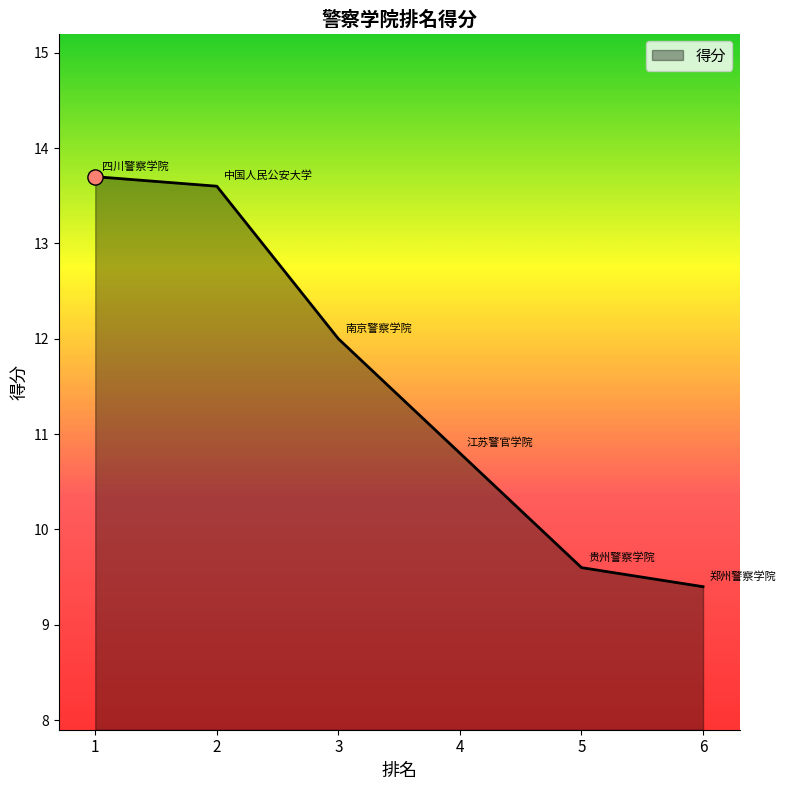

What is the ratio of the value at 4 to the value at 1?

0.8